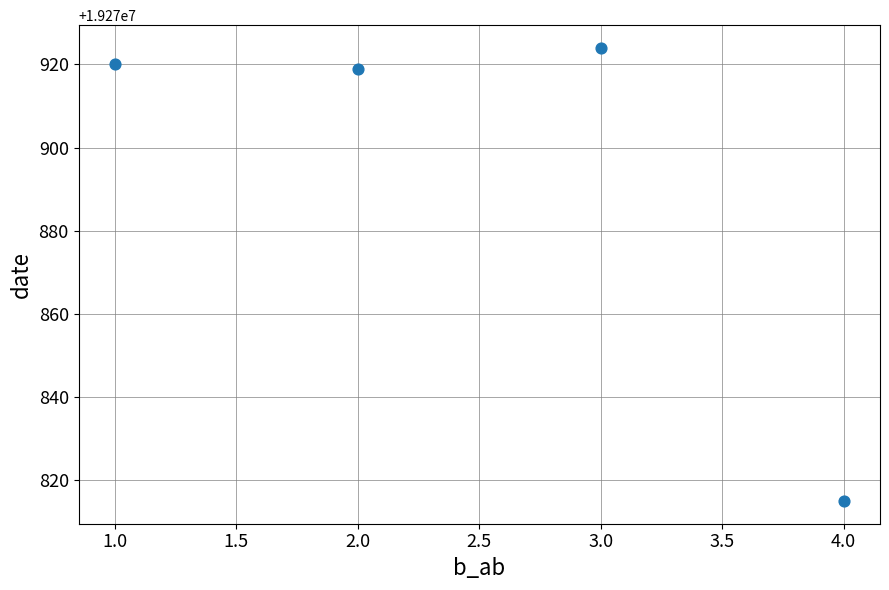

What is the range of X values (max minus min)?

3